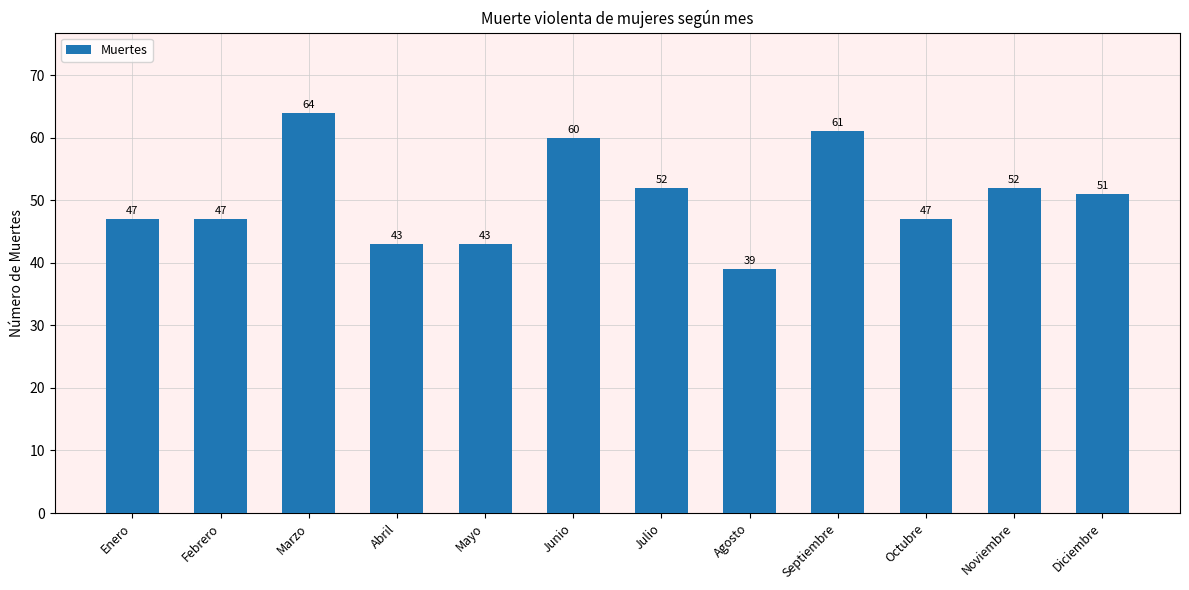

Approximately how many times larger is the value at Enero compared to Julio?

0.9